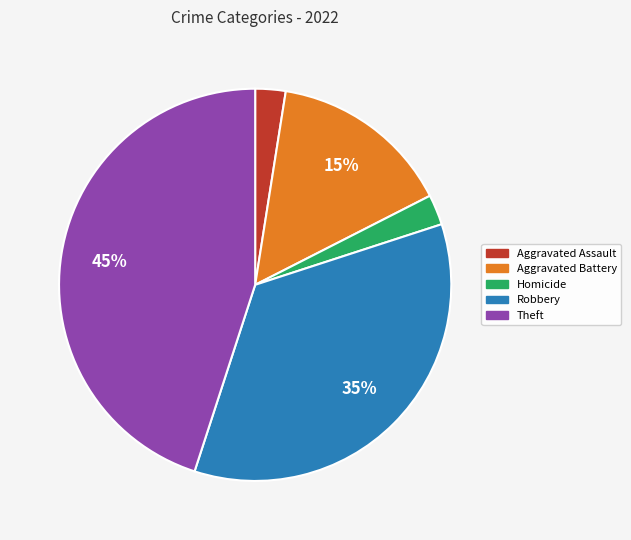

Is there any slice that represents more than half of the pie?

No